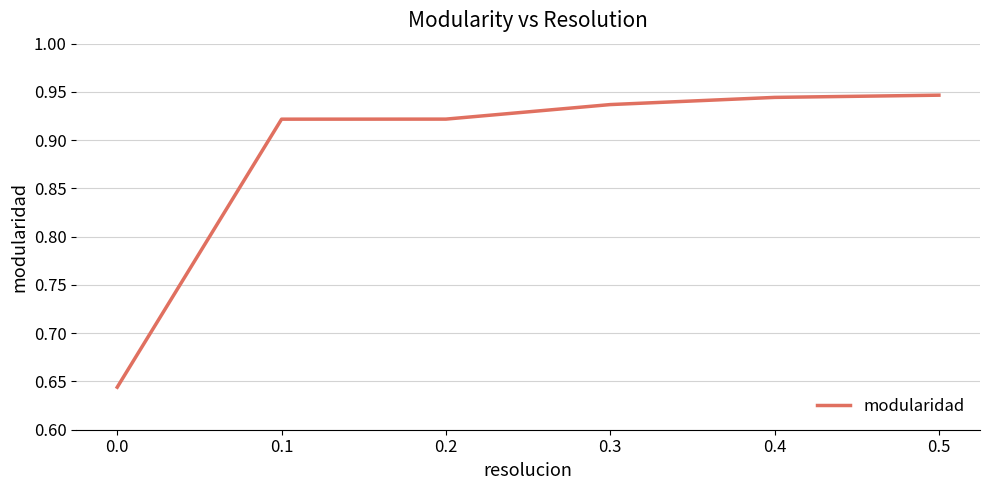

Count the values in the range 0 to 1.

6